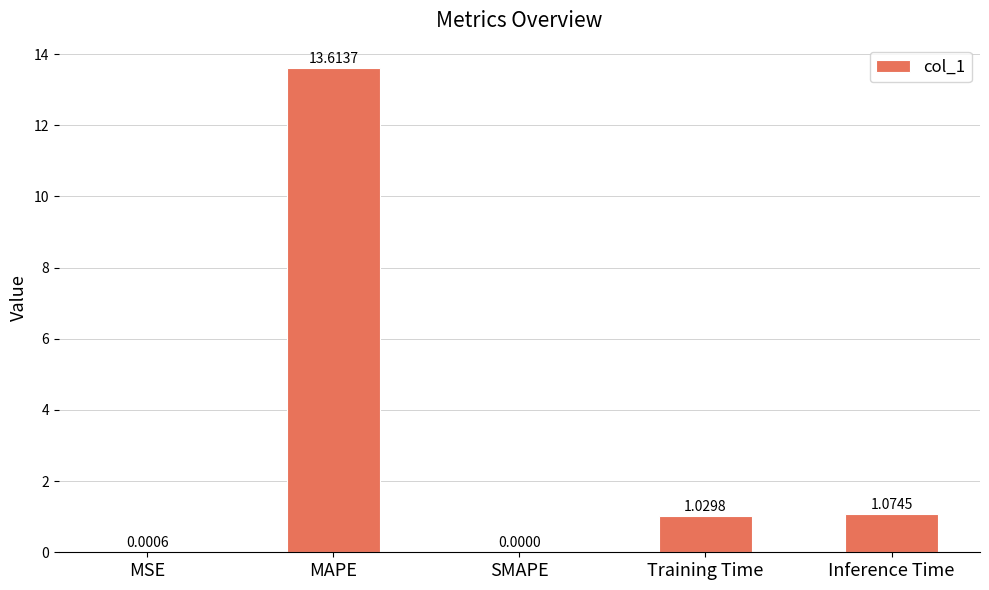

What is the ratio of the value at MAPE to the value at Inference Time?

12.7